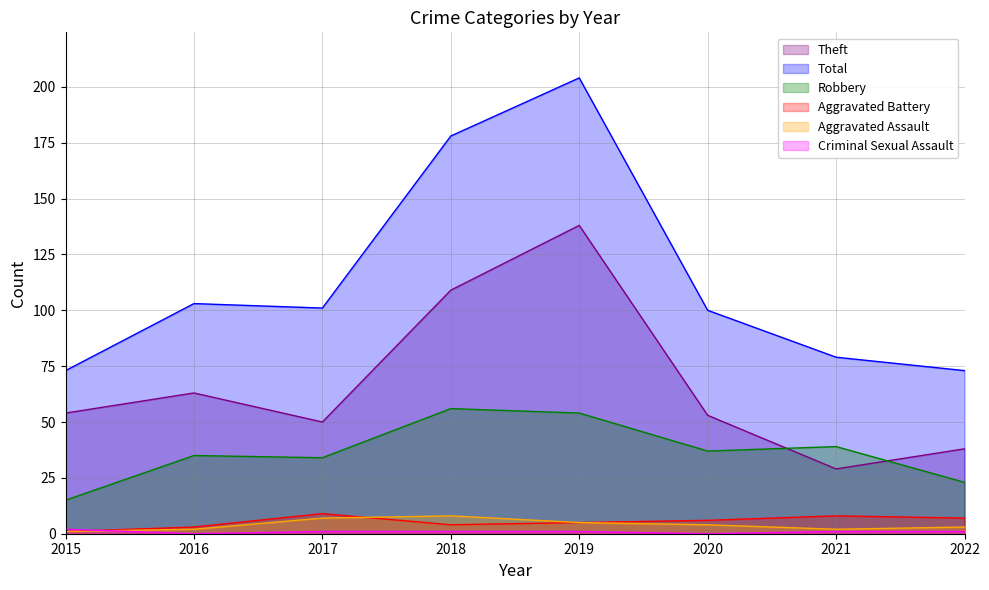

Between 2018 and 2015, which is larger?

2018